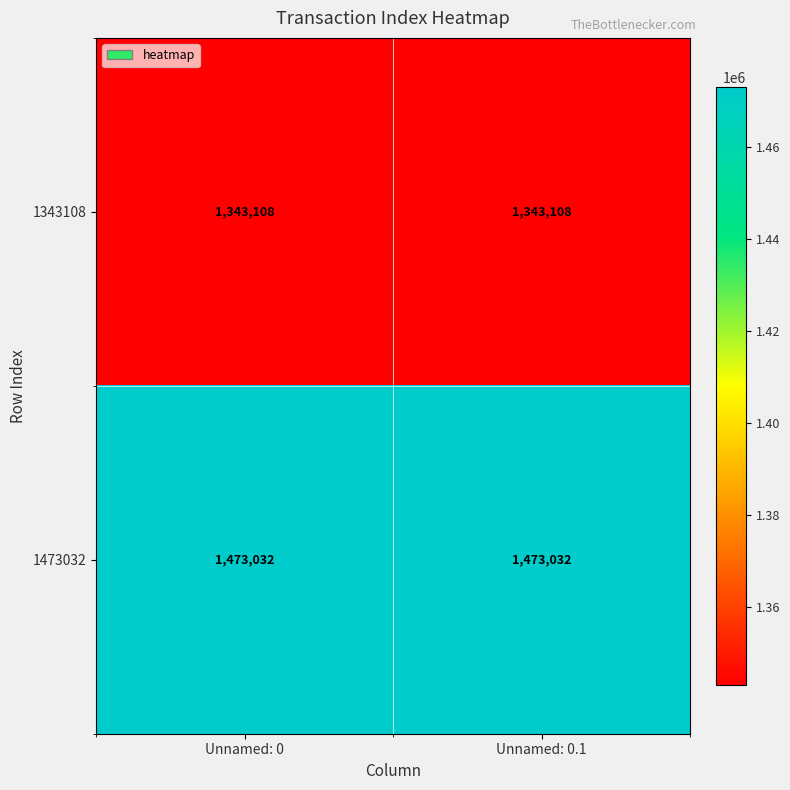

What is the minimum value for 1343108?

1343108